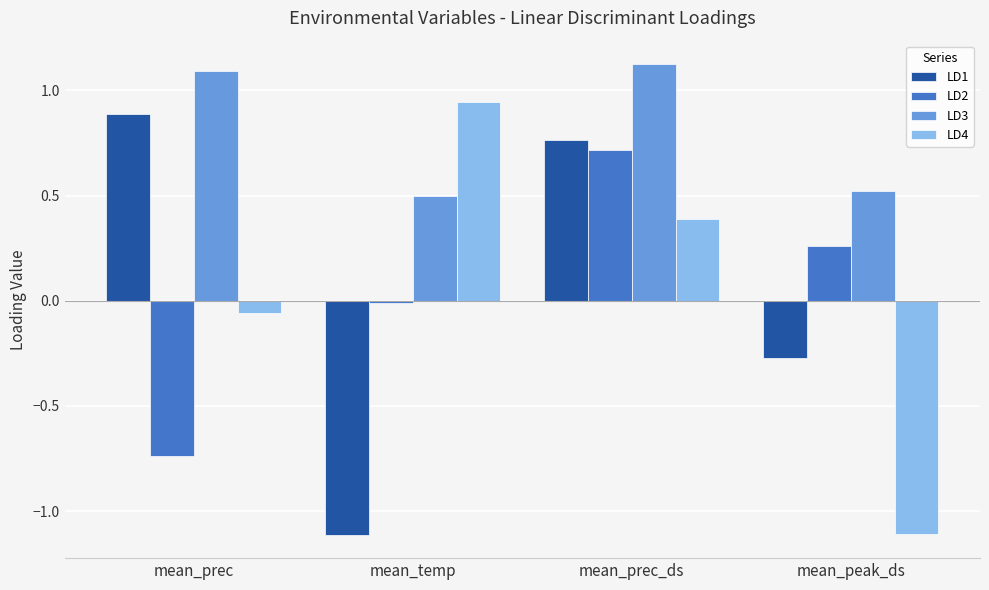

At how many categories does at least one series exceed 0?

4